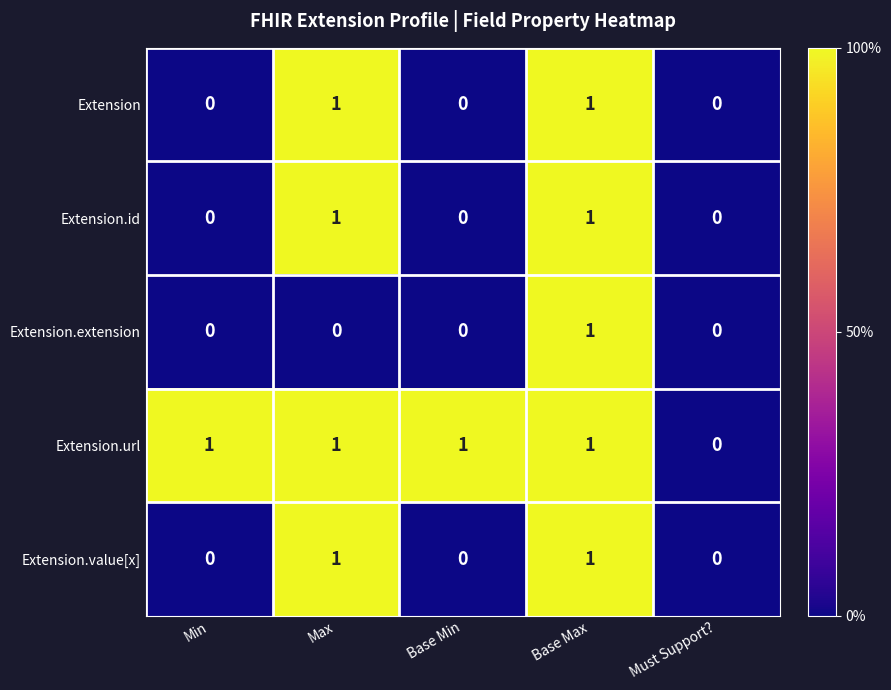

The Extension.url series shows 1 at Min. True or false?

True